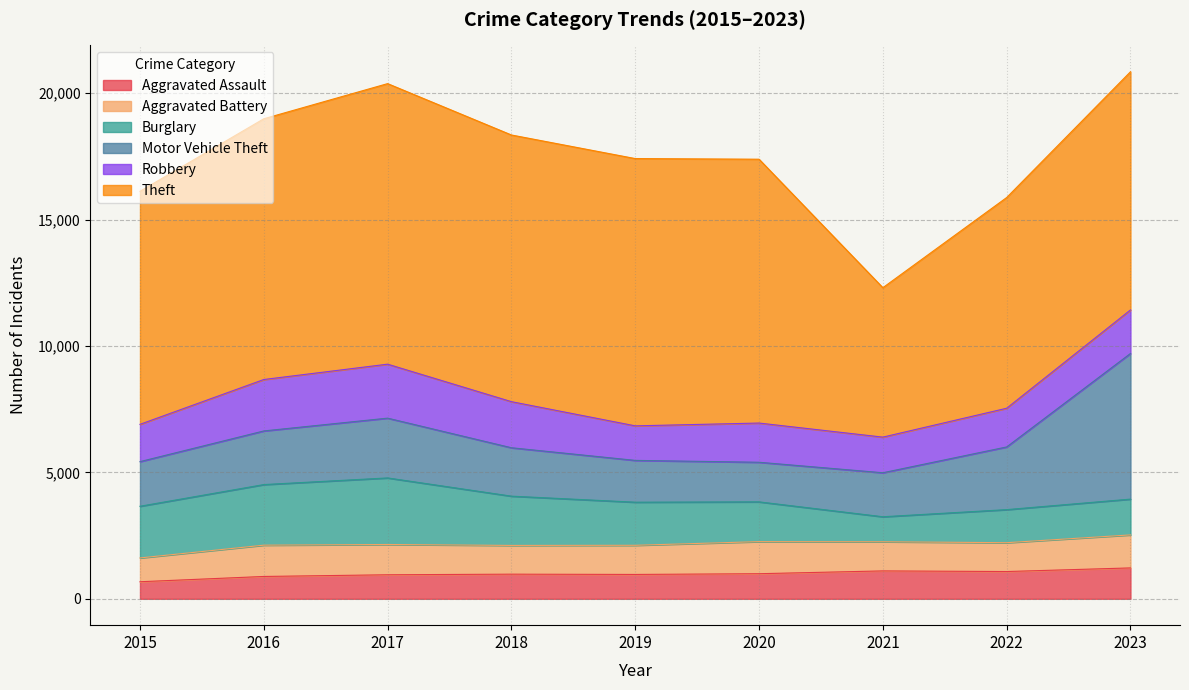

What is the total value across all series at 2022?

15874